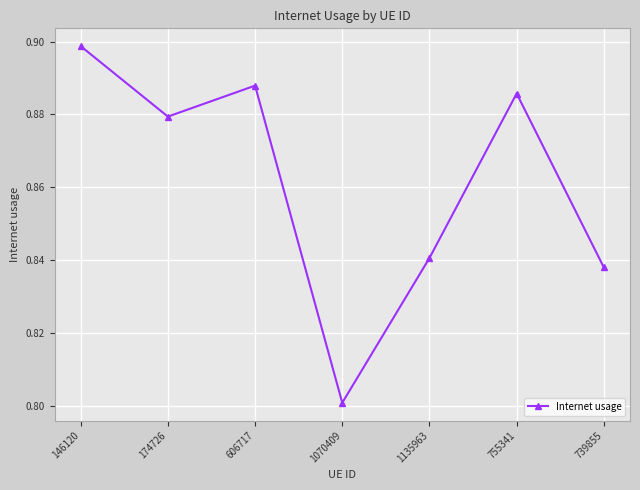

How many interior local valleys (lower than both neighbors) does the data have?

2